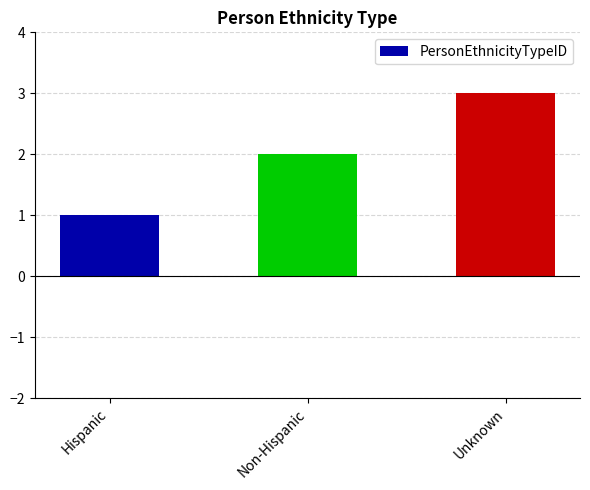

What is the difference between the maximum and minimum values?

2